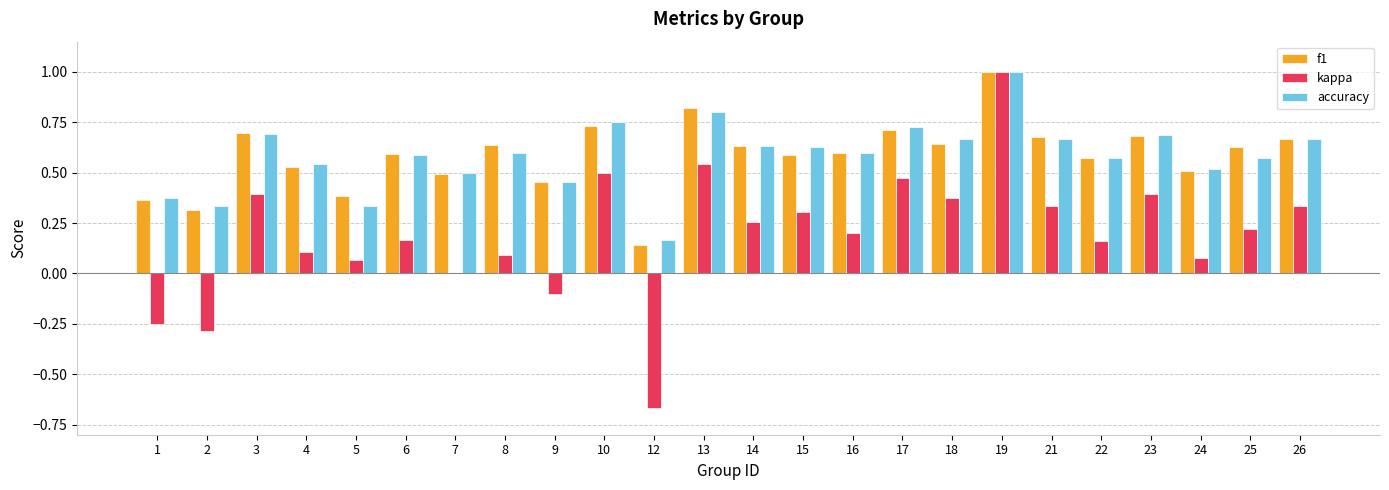

Are the bars grouped side by side (vs. stacked)?

Yes